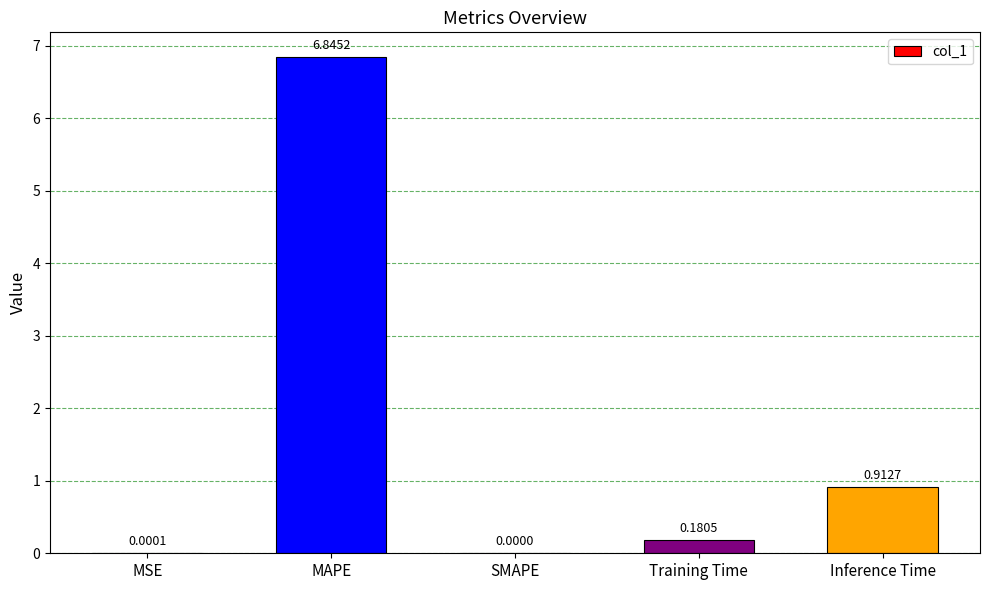

How many data points are above 0?

4